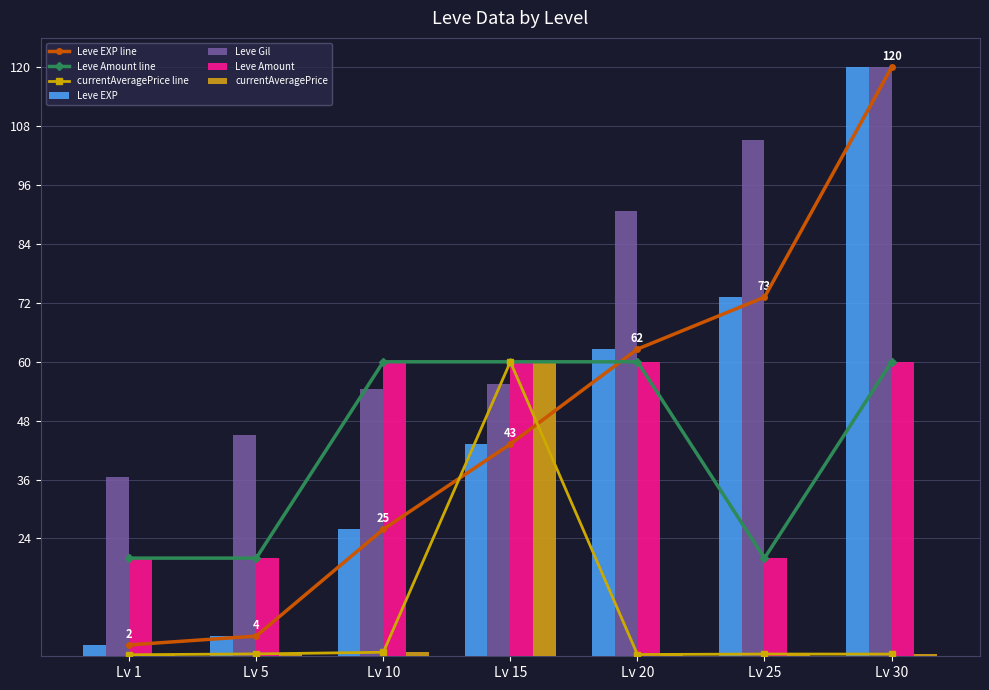

The value of Leve Gil at Lv 20 is 39.6. True or false?

False